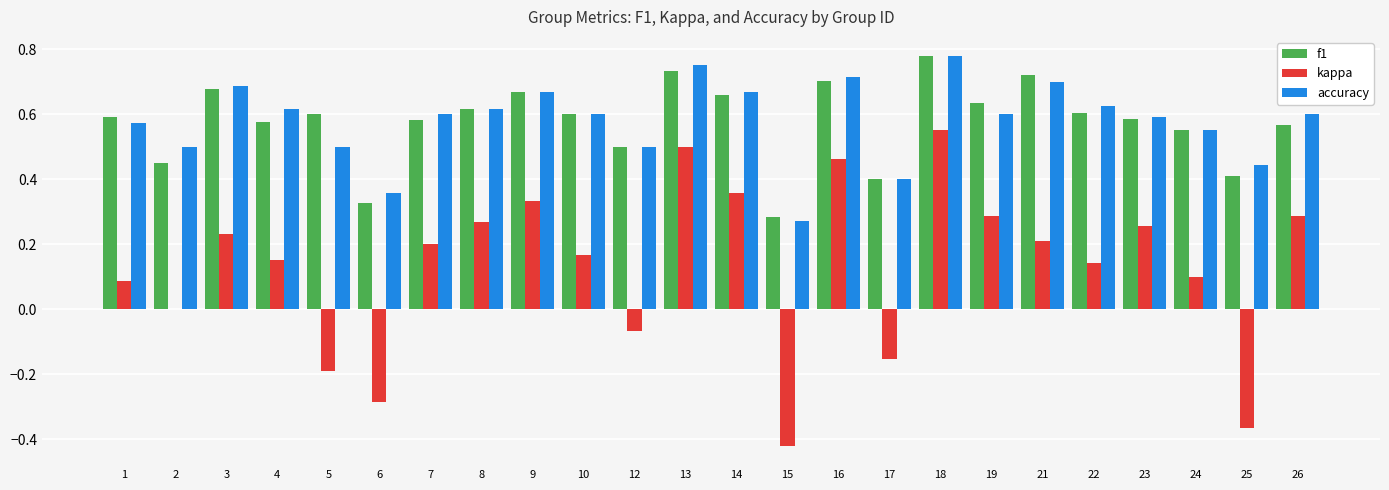

How many groups of bars are there?

24